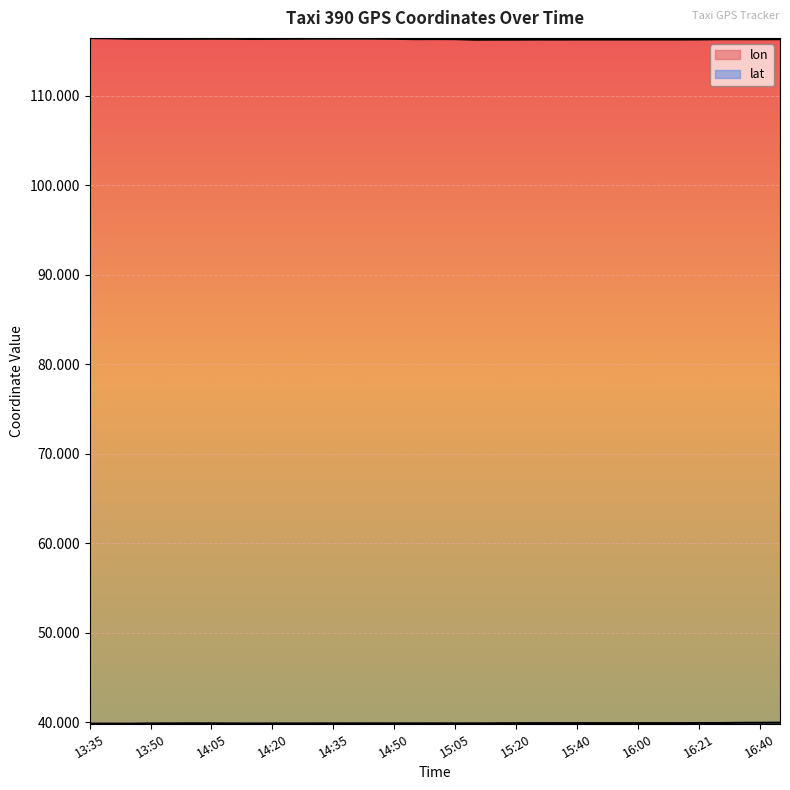

True or false: lat and lon cross at least once.

False